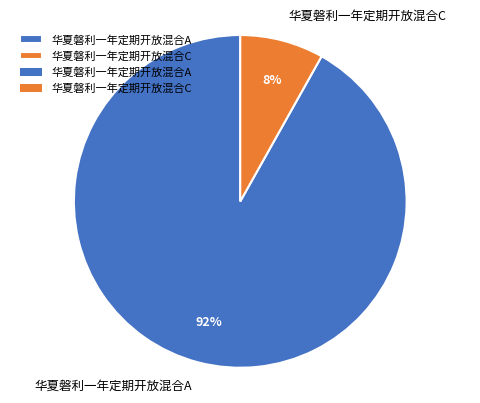

To the nearest percent, what is the difference between the 华夏磐利一年定期开放混合A and 华夏磐利一年定期开放混合C slice percentages?

84%